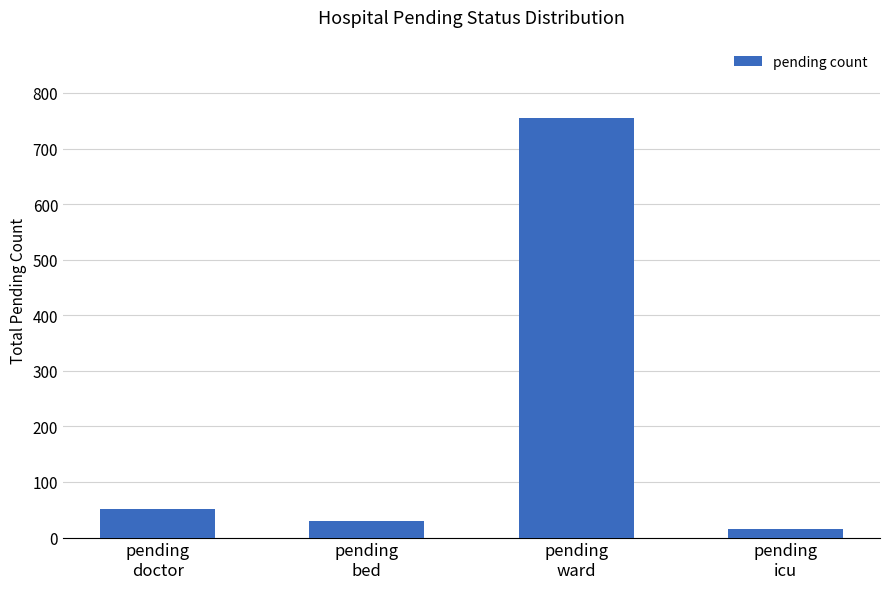

At which label is the value closest to 385?

pending
doctor